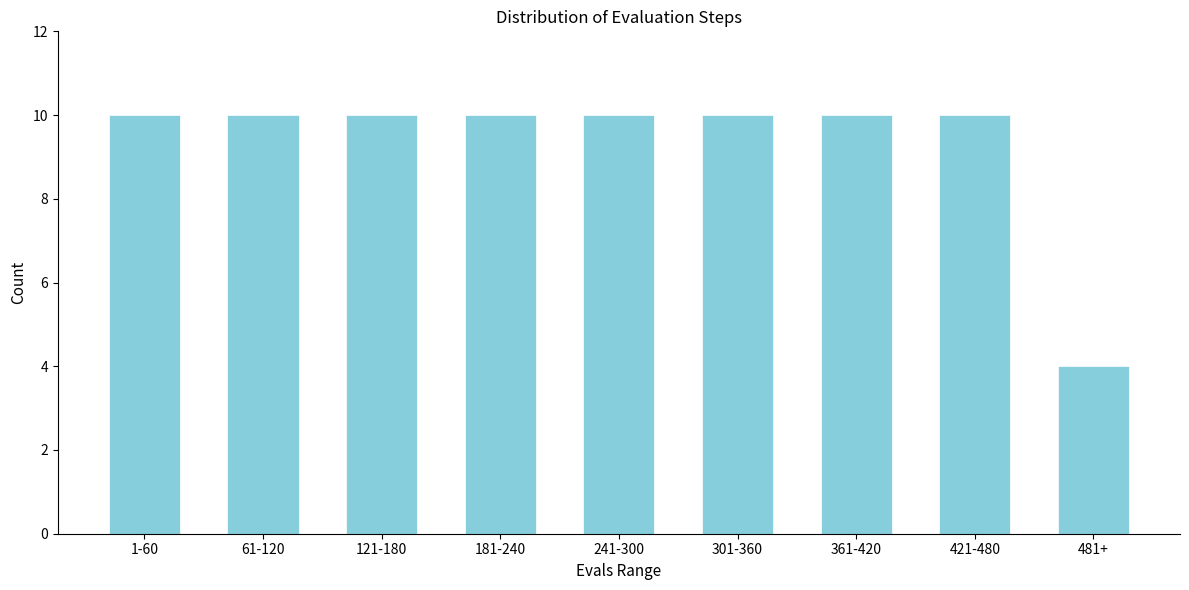

Reading left to right, what are all the values shown in this chart?

10	10	10	10	10	10	10	10	4